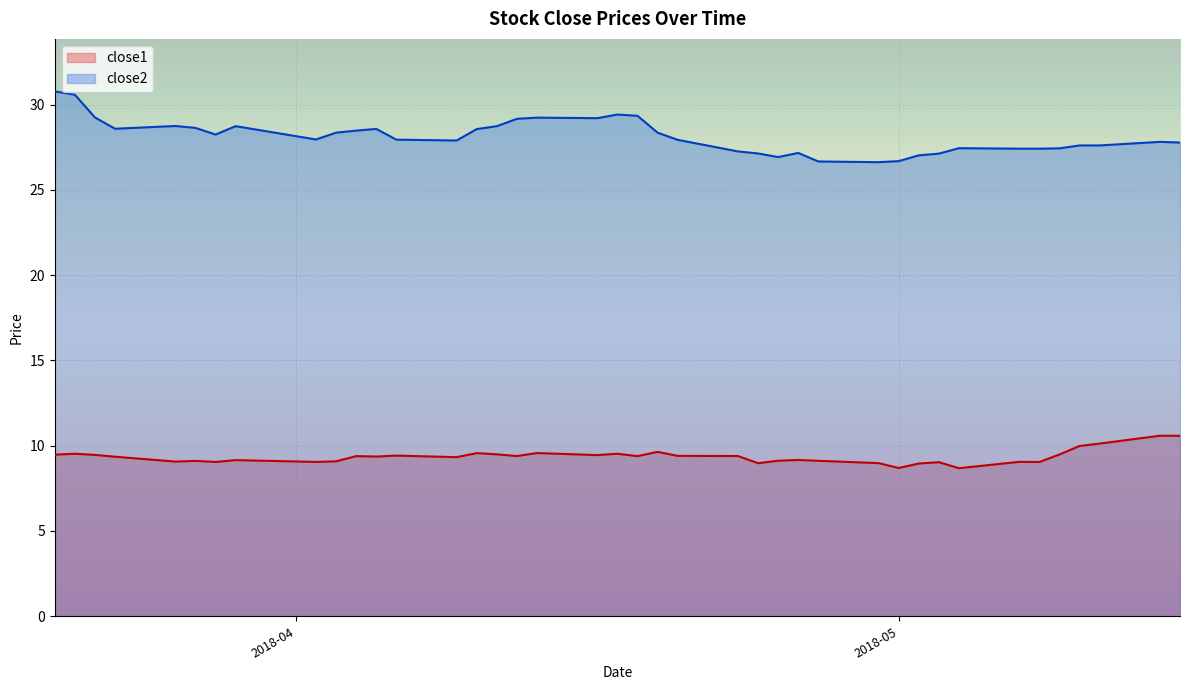

Which series has the largest range (max minus min)?

close2